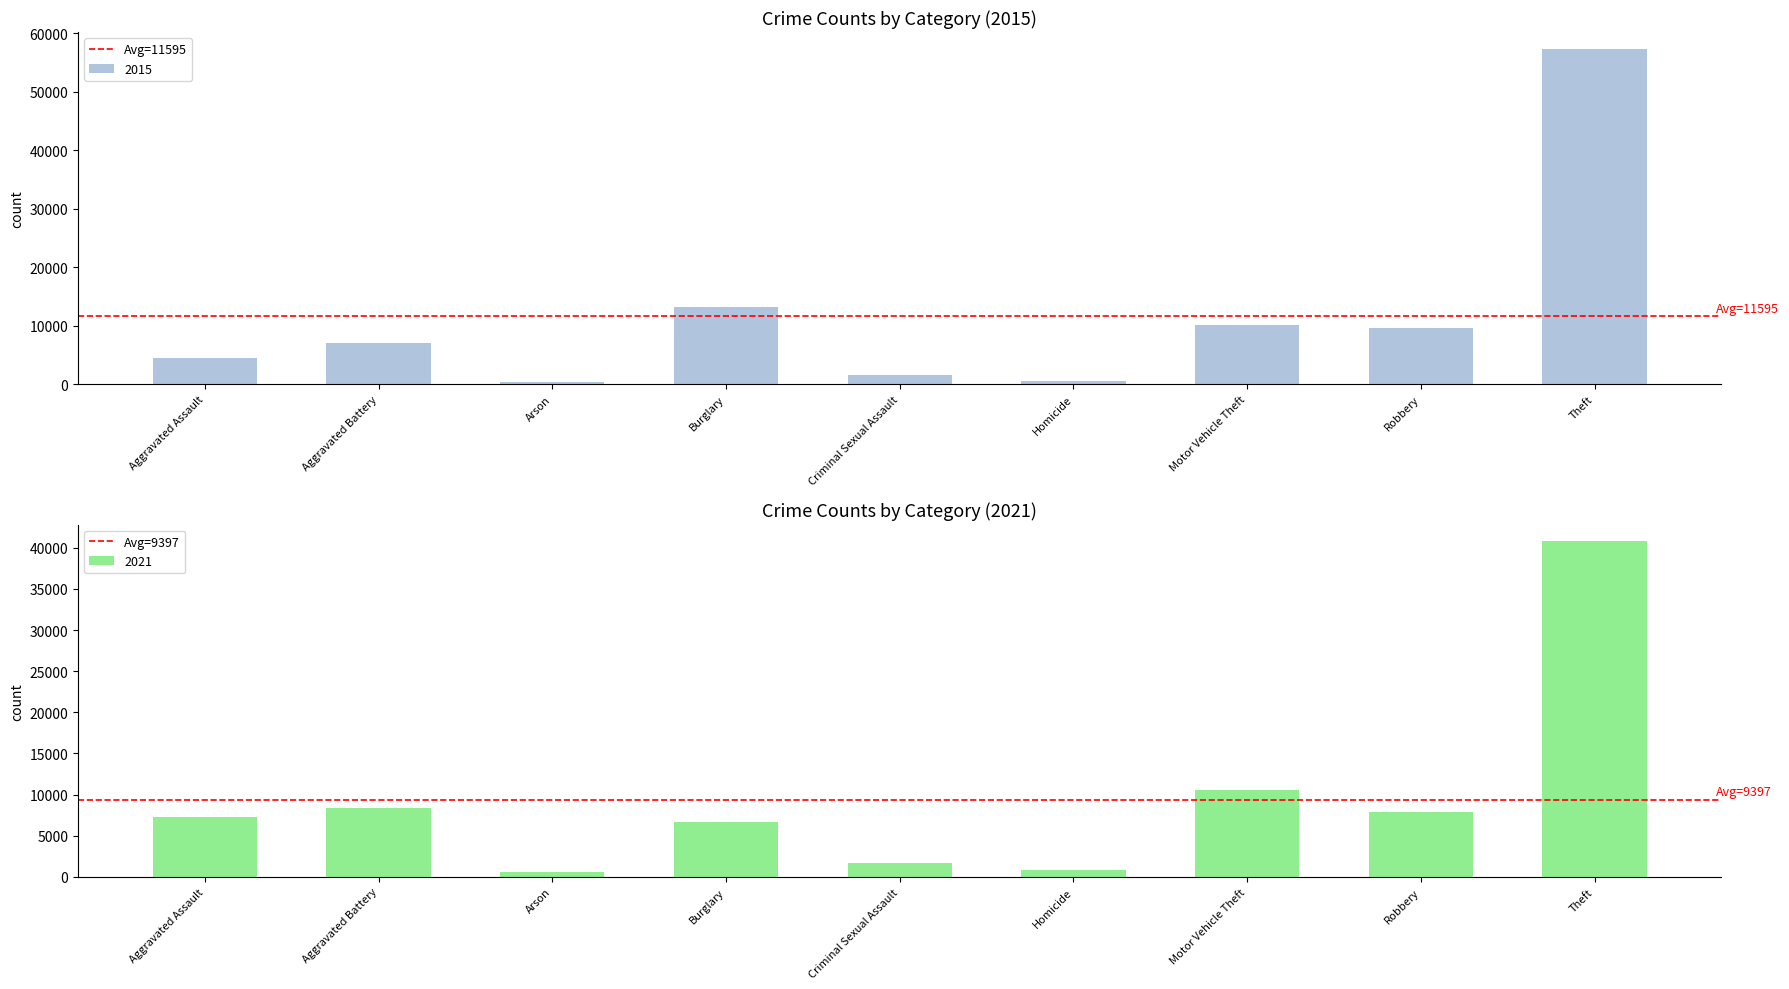

List the series in order of their overall mean, highest first.

Avg=11595, Avg=9397